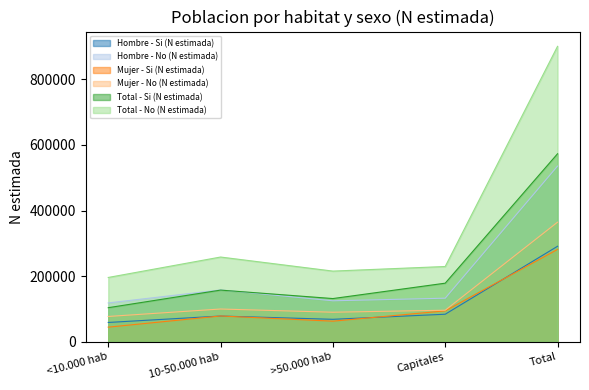

What value does the Total - Si (N estimada) series have at Capitales, to the nearest 10?

178900